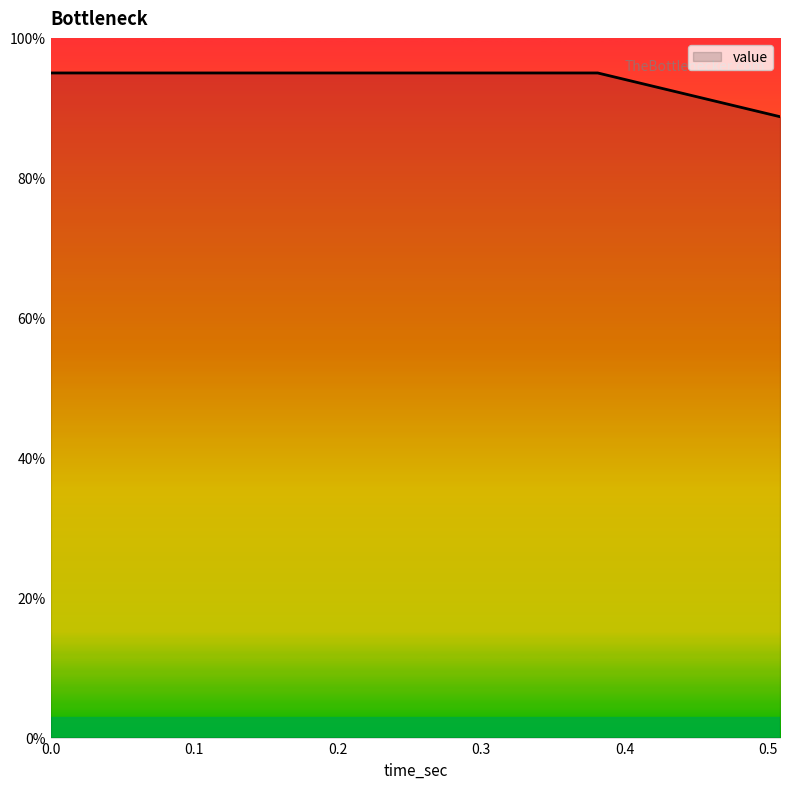

What is the greatest value displayed?

95.0